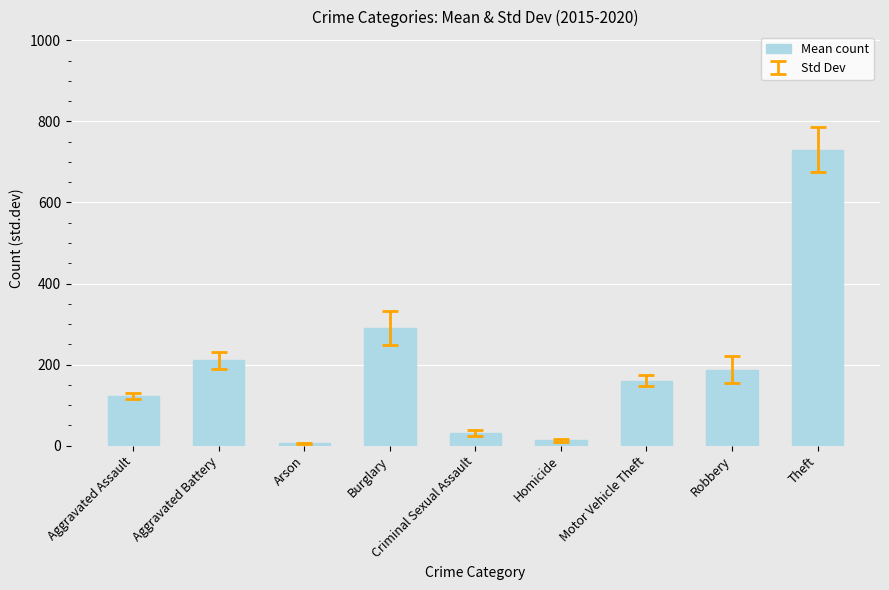

How many data points are less than 160?

4